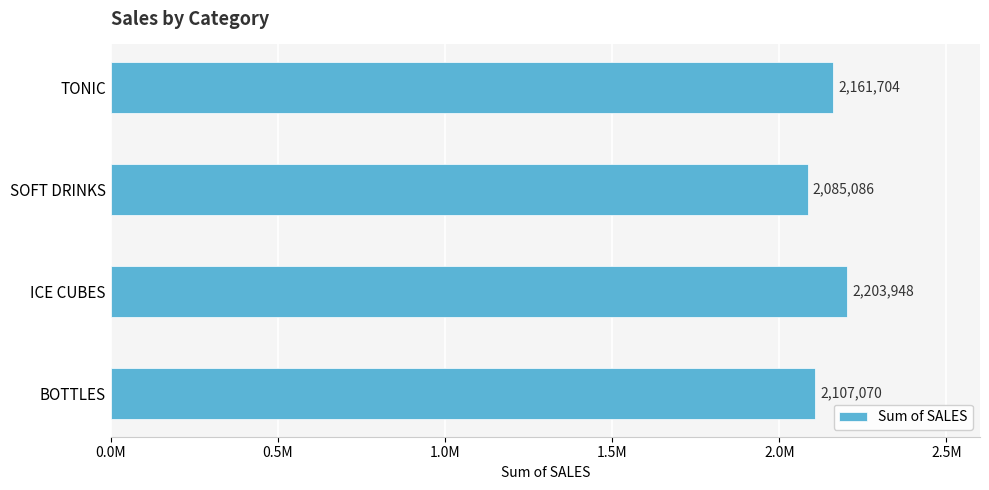

List the labels in order of value, largest first.

ICE CUBES, TONIC, BOTTLES, SOFT DRINKS